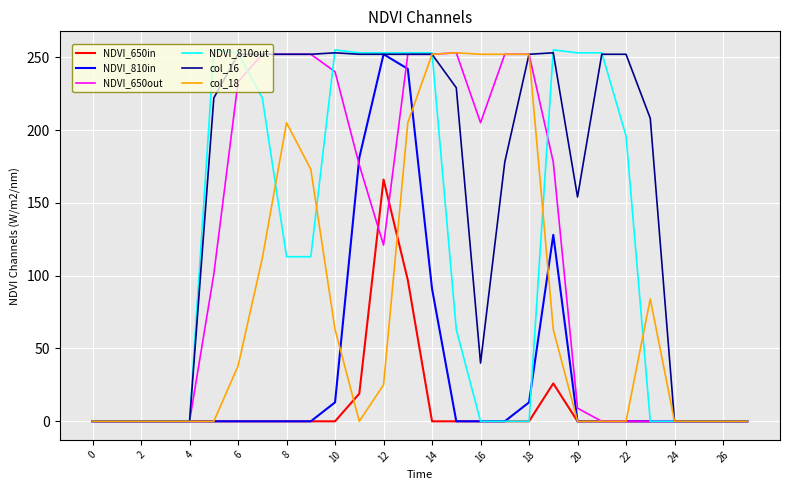

Which series has the widest spread of values?

NDVI_810out